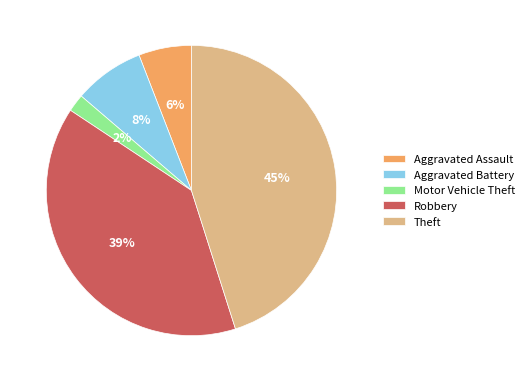

Rank the categories by value from highest to lowest.

Theft, Robbery, Aggravated Battery, Aggravated Assault, Motor Vehicle Theft